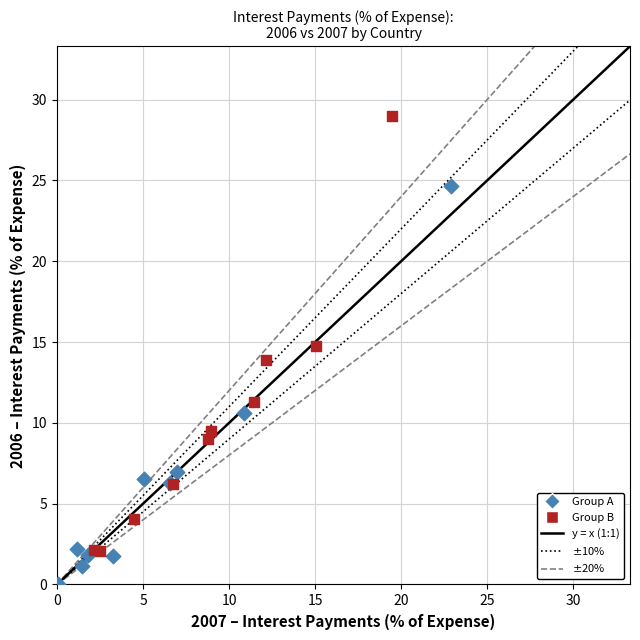

Which series contains the lowest Y value?

Group A